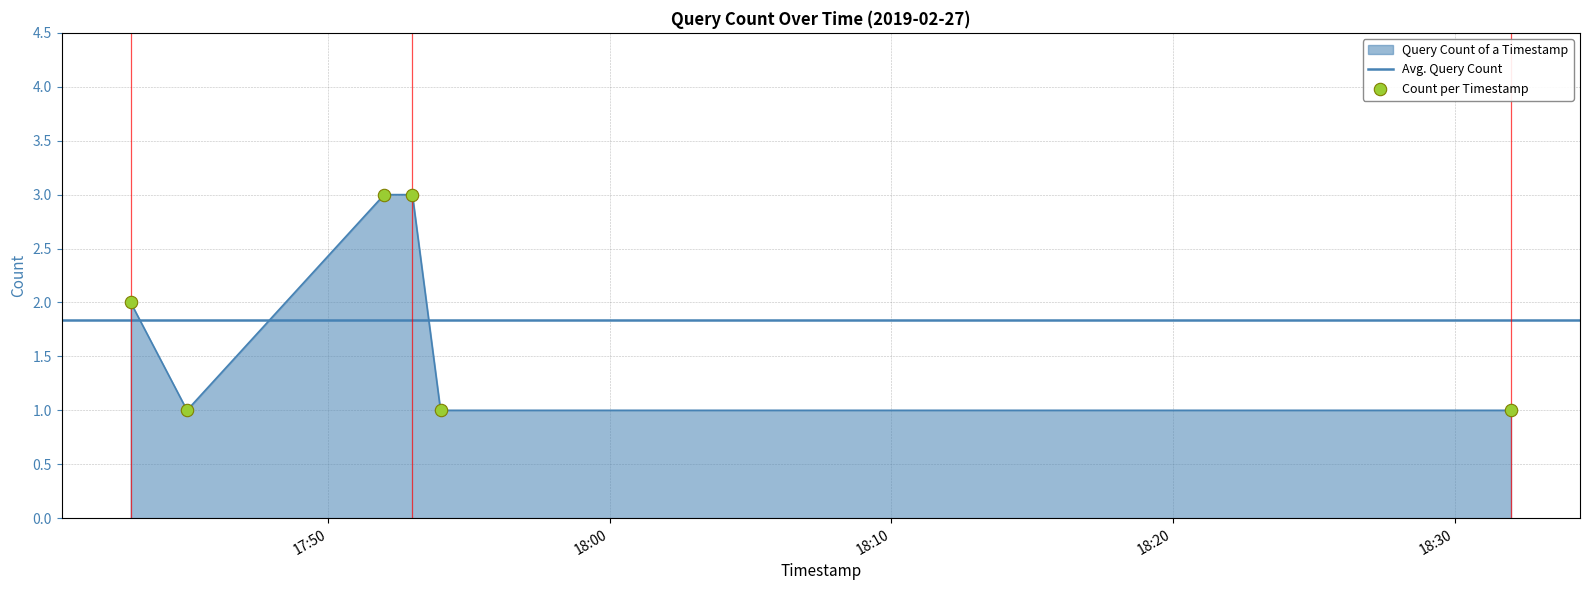

Which has a higher value, 2019-02-27 18:32:00 or 2019-02-27 17:45:00?

2019-02-27 18:32:00